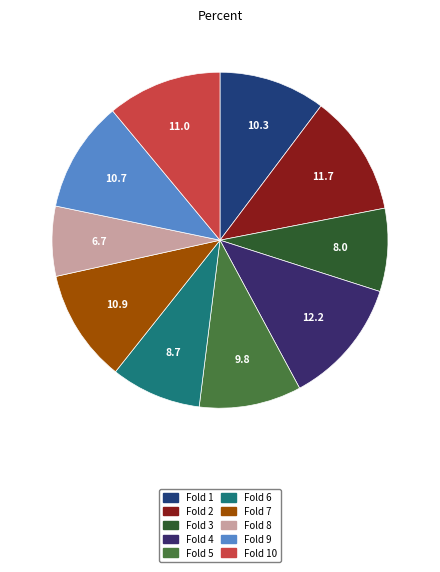

How many segments does this pie chart have?

10